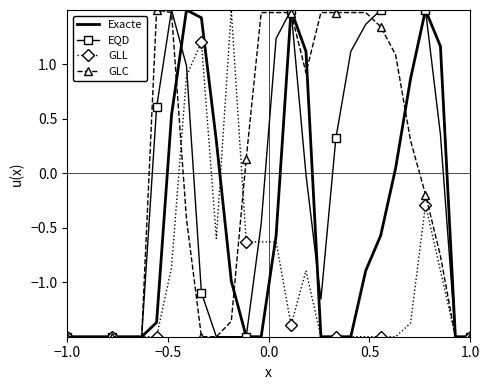

What is the minimum value shown in the chart?

-1.5